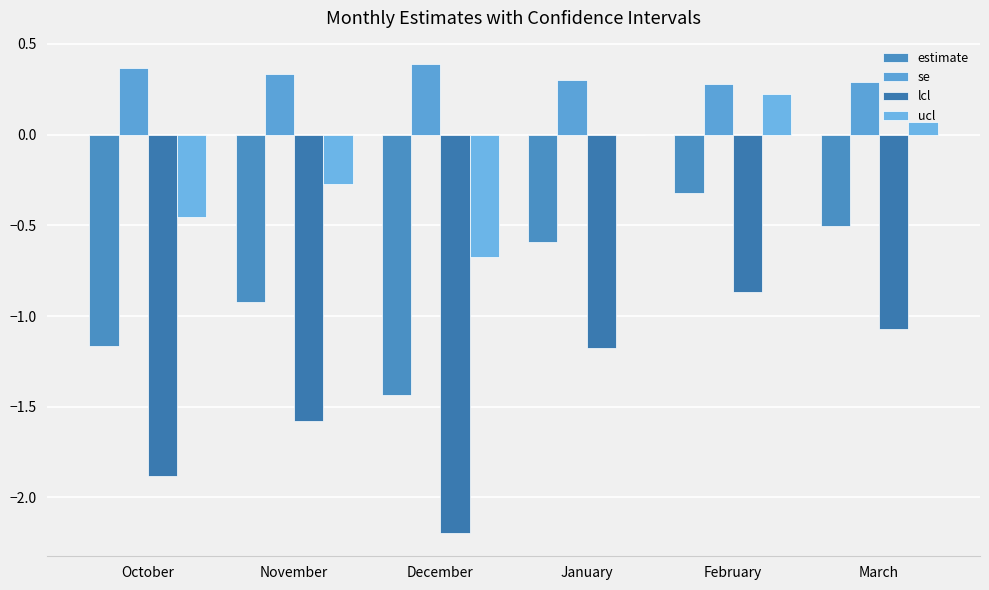

Does the chart contain stacked bars?

No